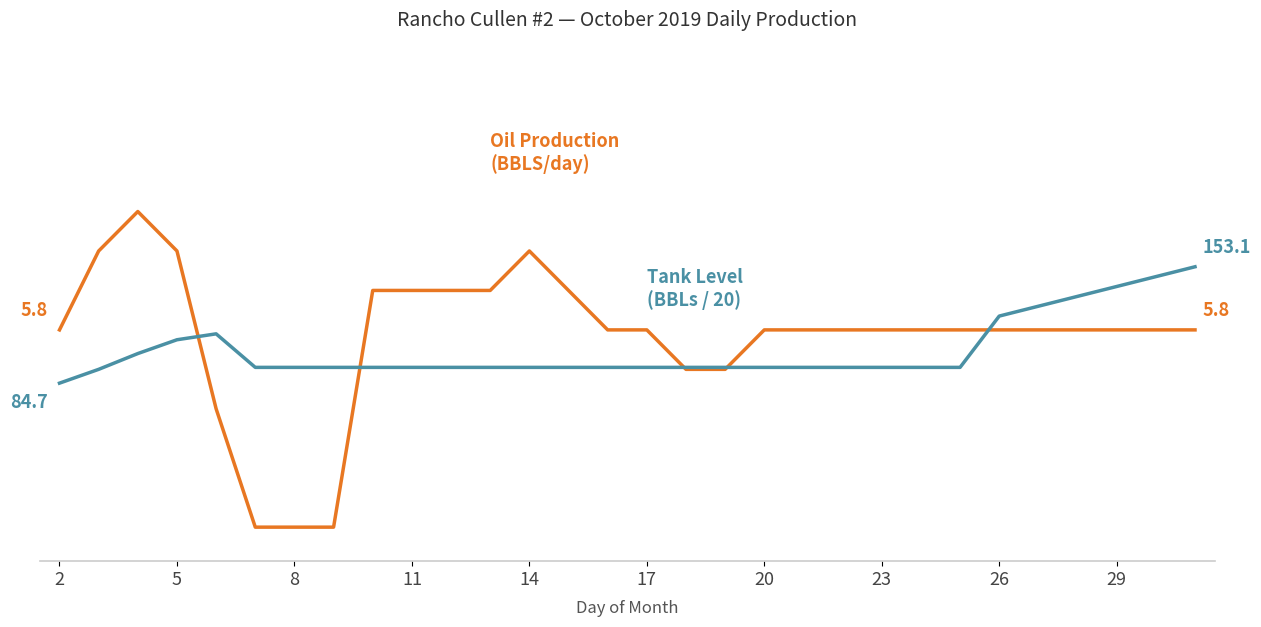

Does the chart display data point markers on the line(s)?

No